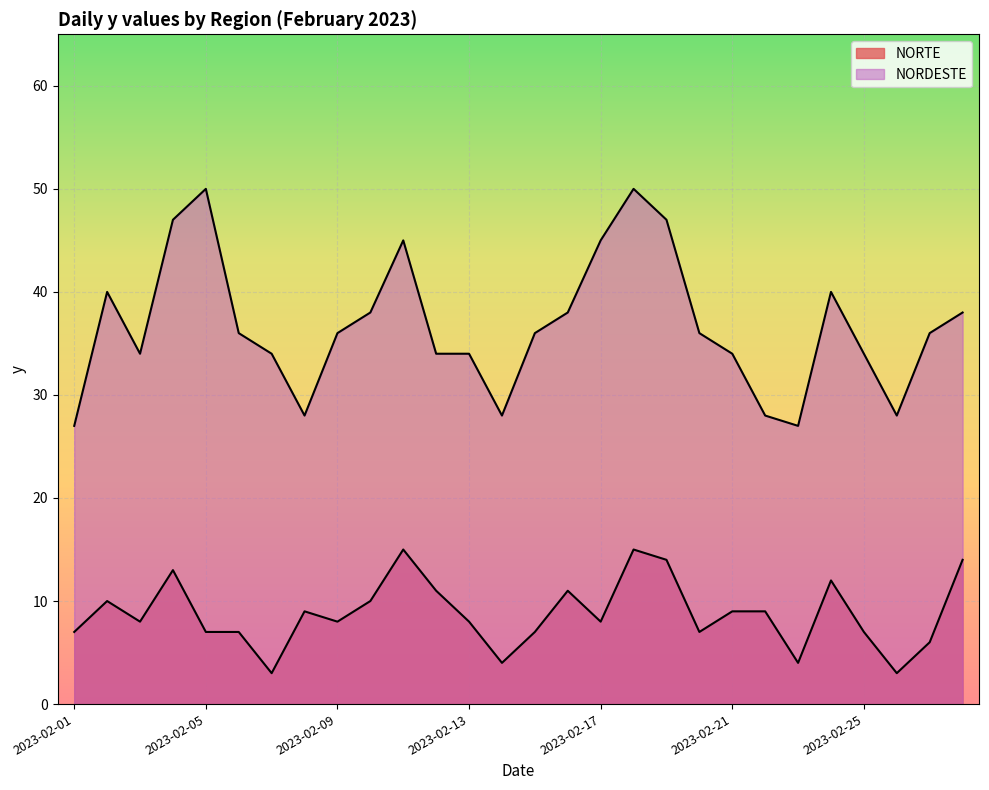

What is the greatest value displayed?

50